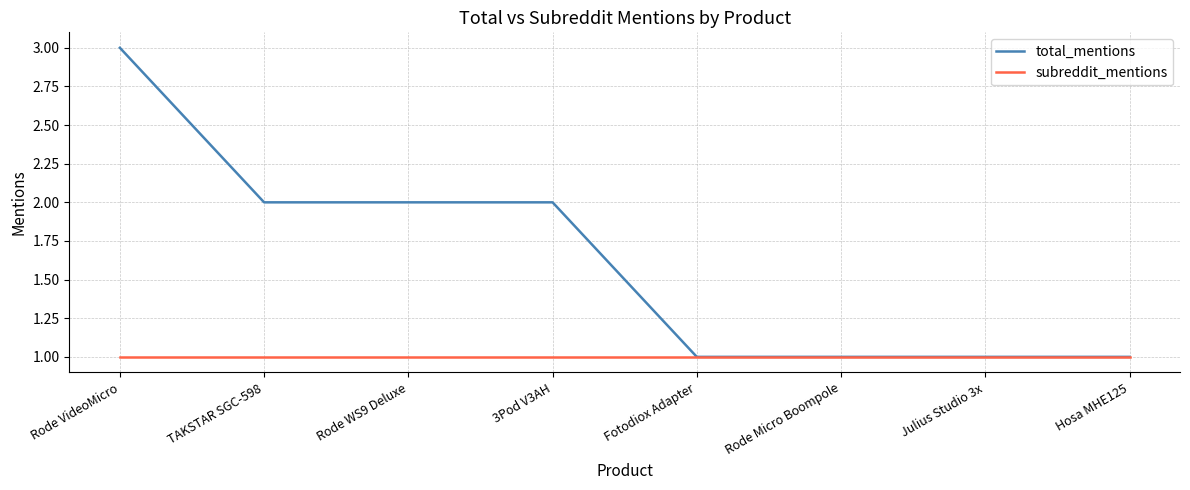

Rank the series at 3Pod V3AH from highest to lowest value.

total_mentions, subreddit_mentions